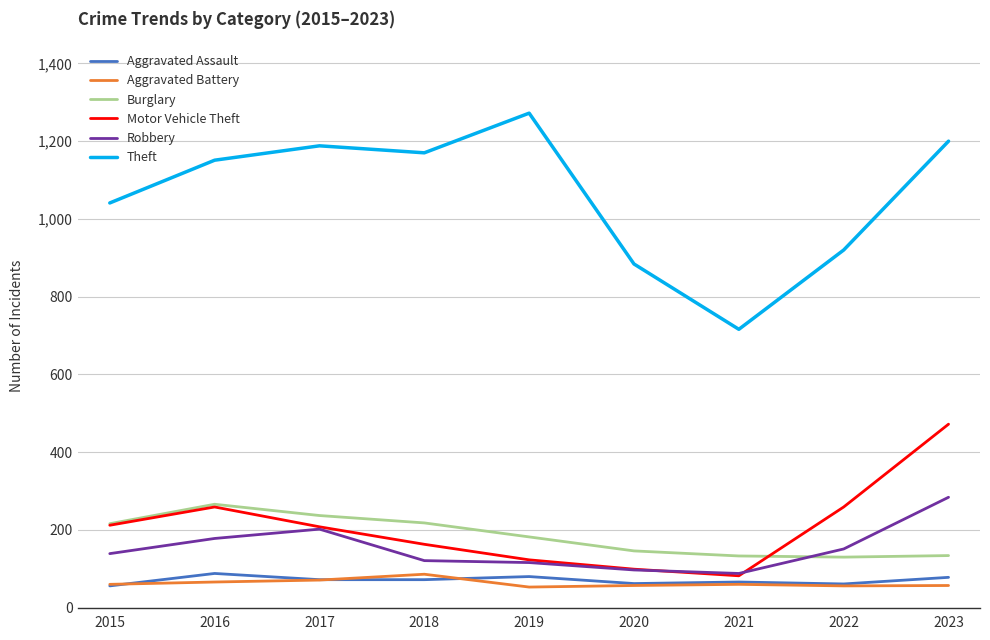

True or false: Theft and Aggravated Battery cross at least once.

False